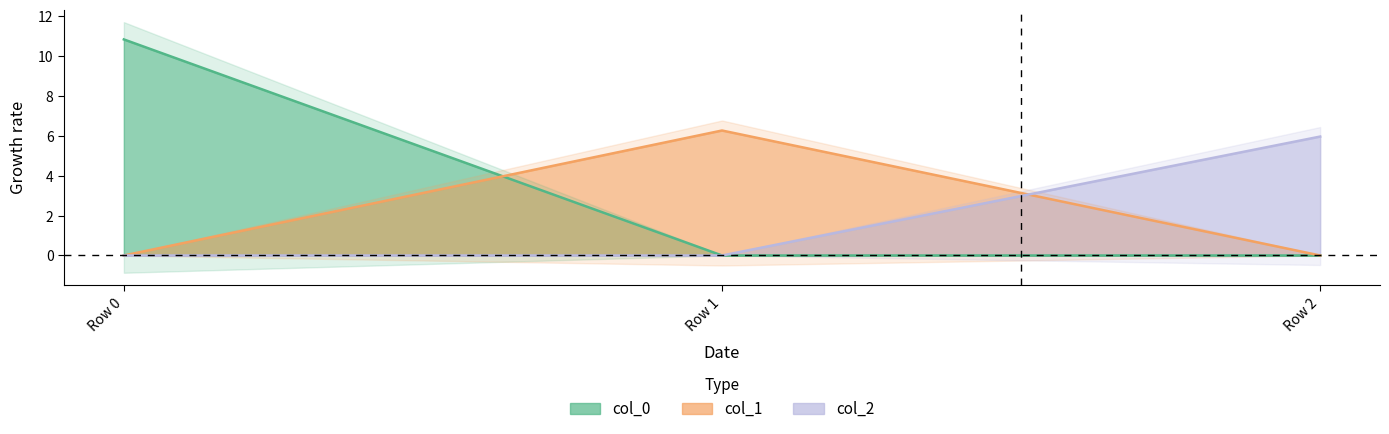

Reading left to right, what are all the values shown in this chart?

col_0: Row 0=10.8	Row 1=0.0	Row 2=0.0
col_1: Row 0=0.0	Row 1=6.3	Row 2=0.0
col_2: Row 0=0.0	Row 1=0.0	Row 2=6.0